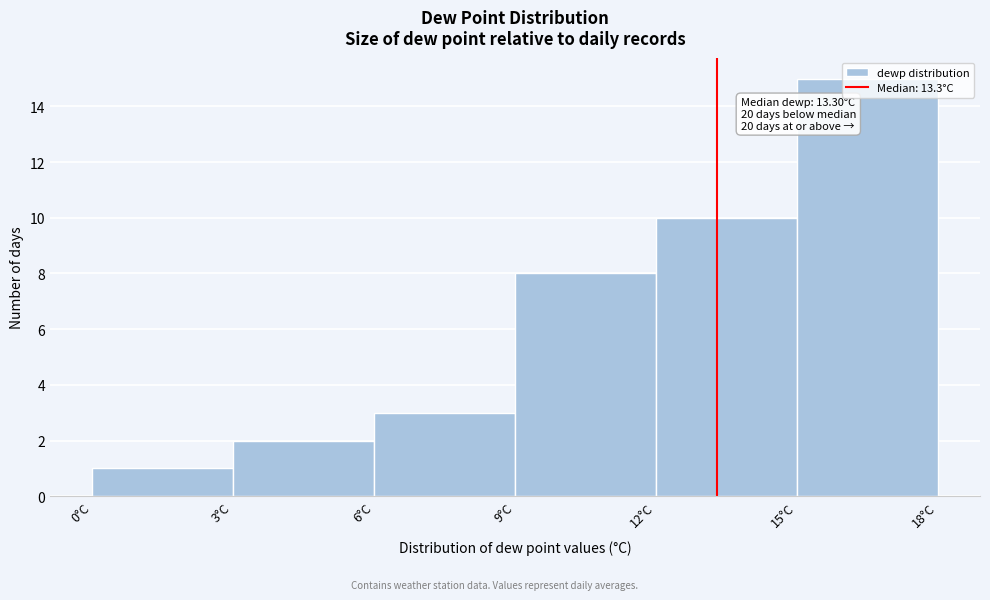

Over which range of the x-axis is the bar tallest?

15 to 18